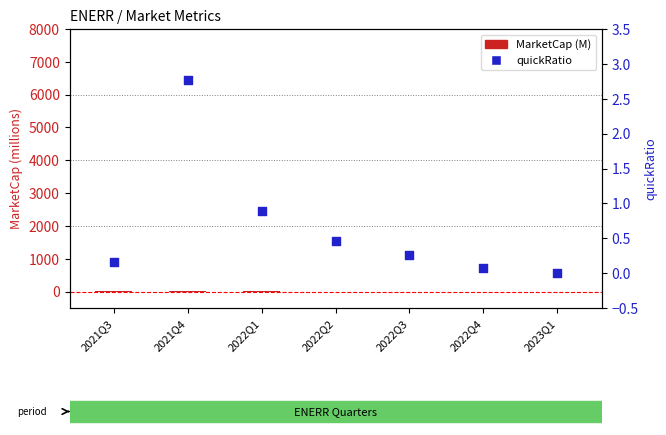

Which series contains the lowest Y value?

MarketCap (M)